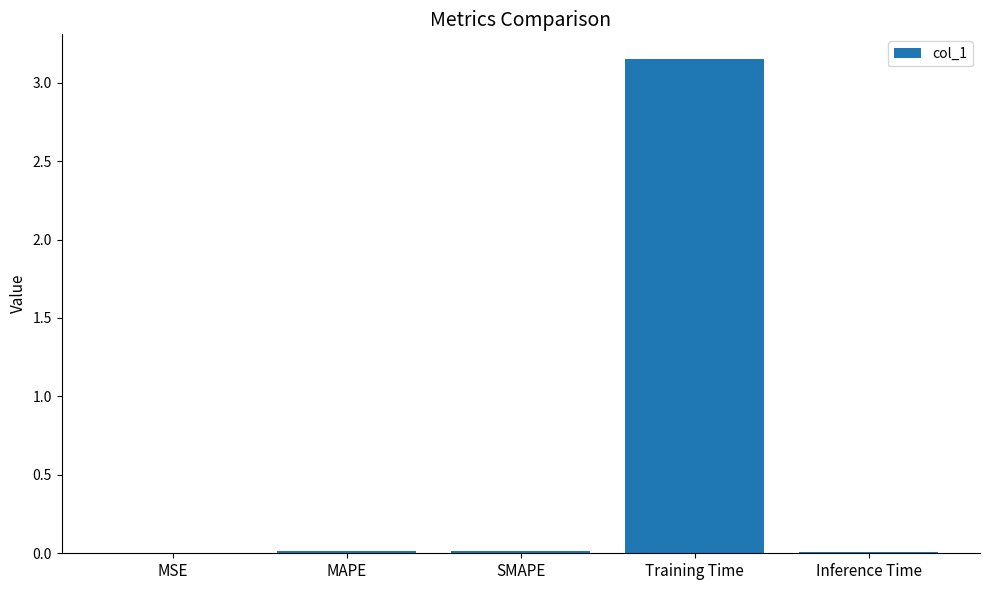

Is it true that the value at MSE is 0.0?

True